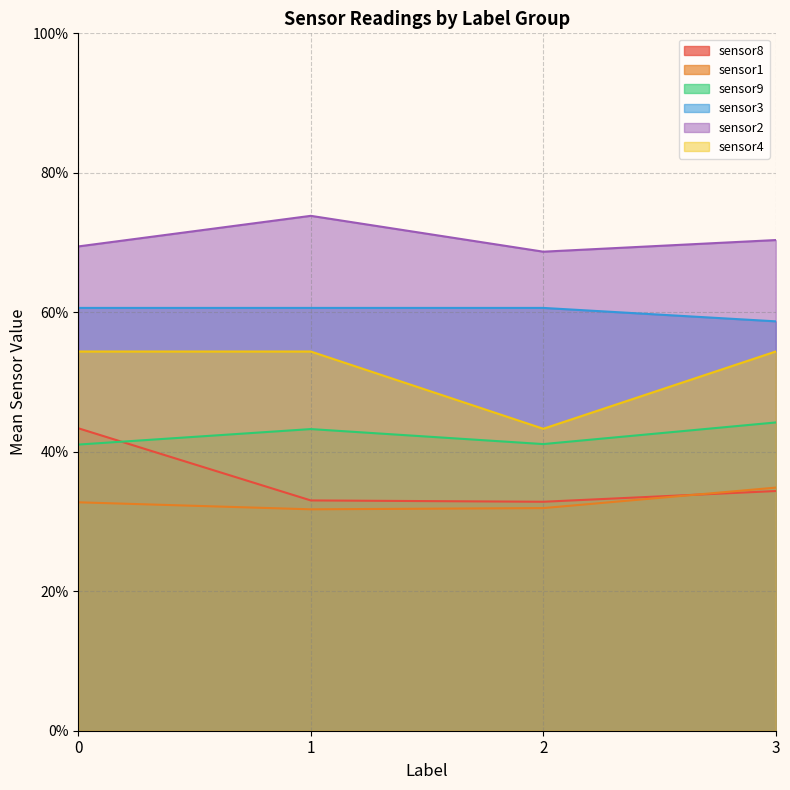

Which series has the largest range (max minus min)?

sensor4